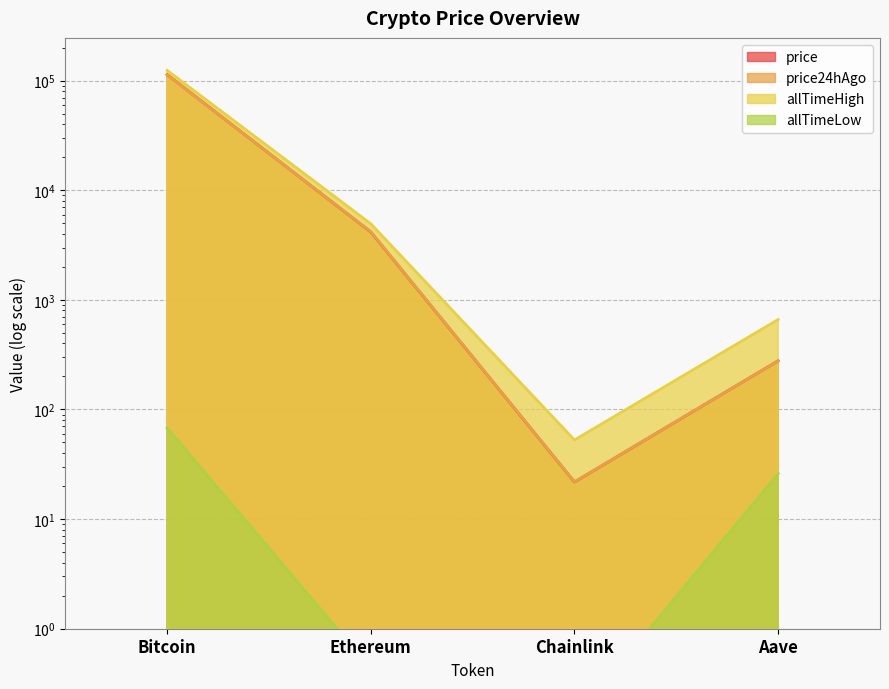

At which category does the chart reach its minimum across all series?

Chainlink